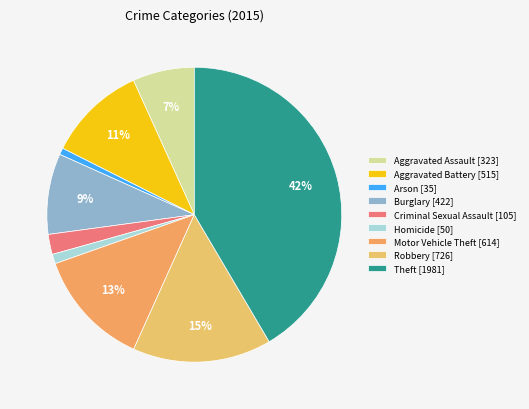

What is the ratio of the value at Aggravated Assault to the value at Aggravated Battery?

0.6